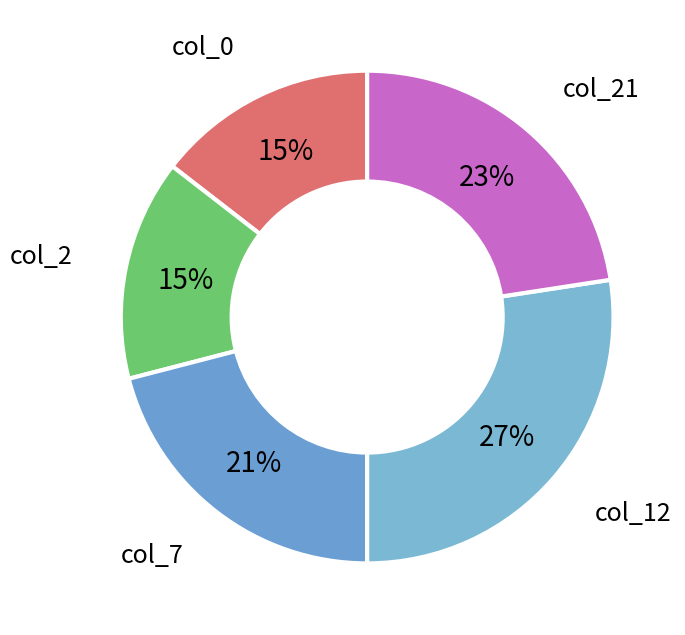

Which slice is the largest?

col_12